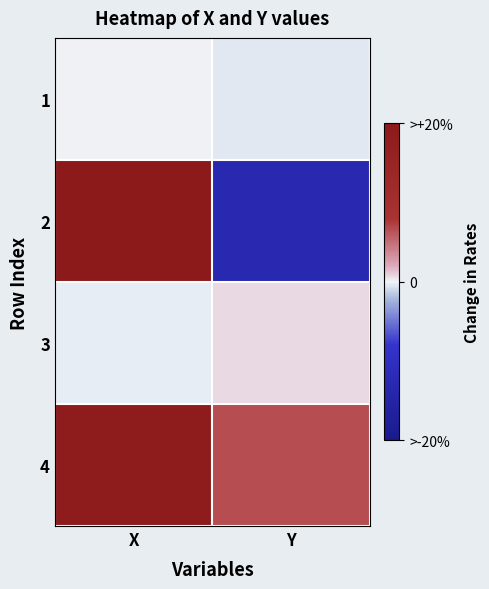

Between Y and X, which is larger?

X